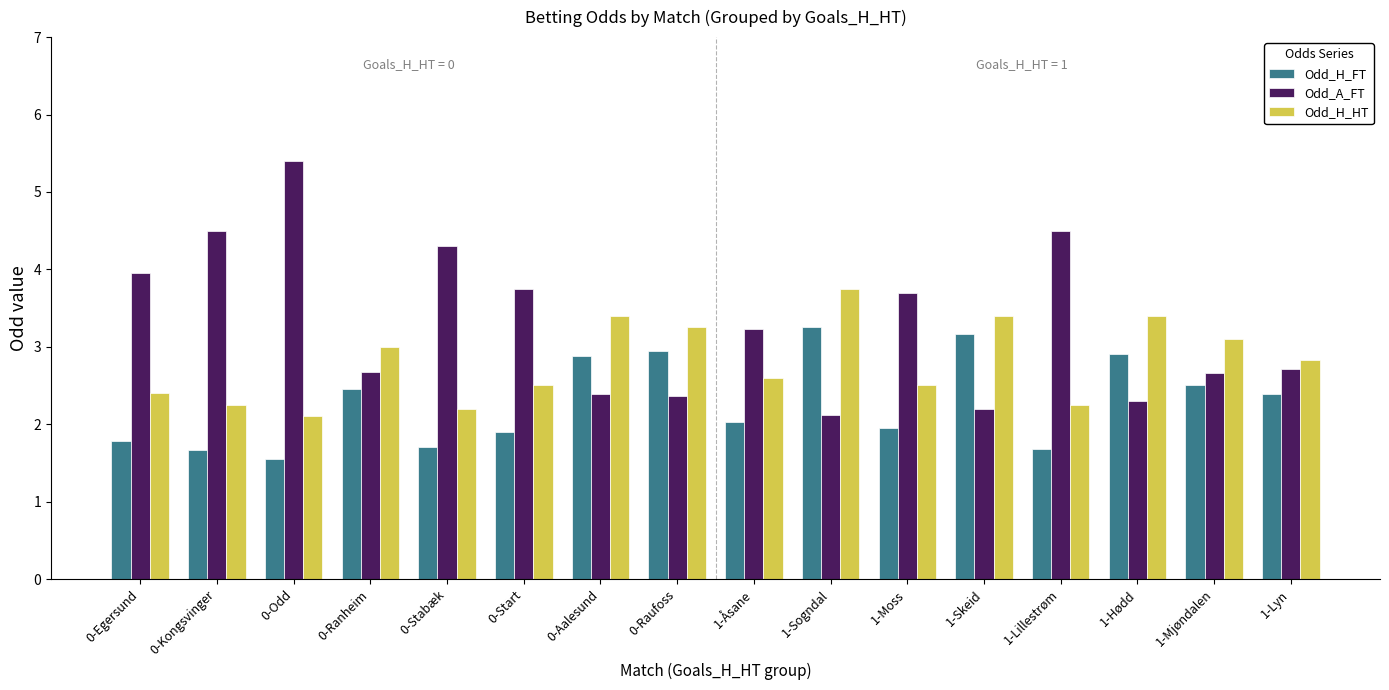

List the series in order of their overall mean, lowest first.

Odd_H_FT, Odd_H_HT, Odd_A_FT